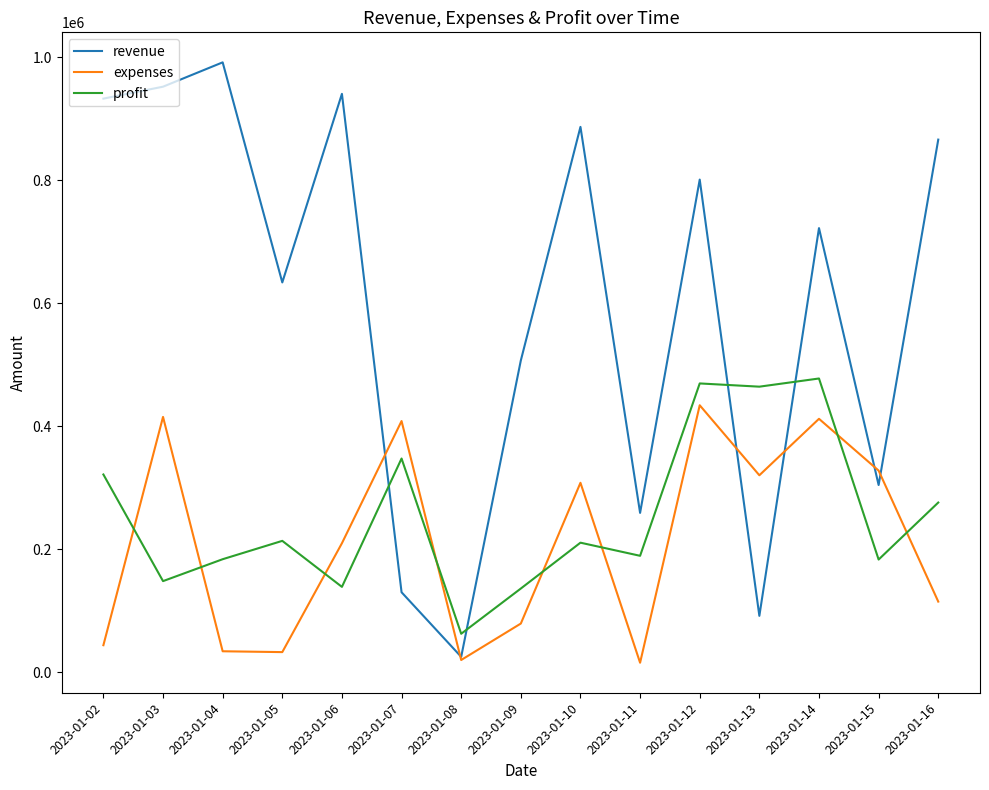

What is the lowest value of the expenses series?

15711.7